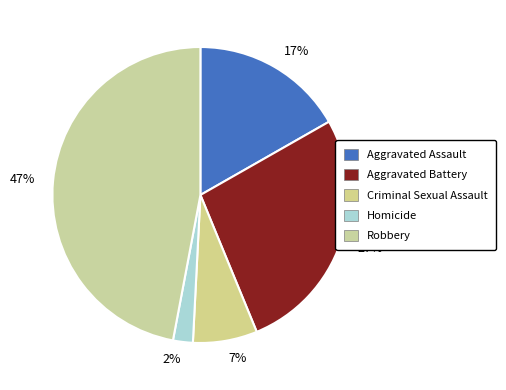

To the nearest percent, what is the difference between the largest and smallest slice percentages?

45%